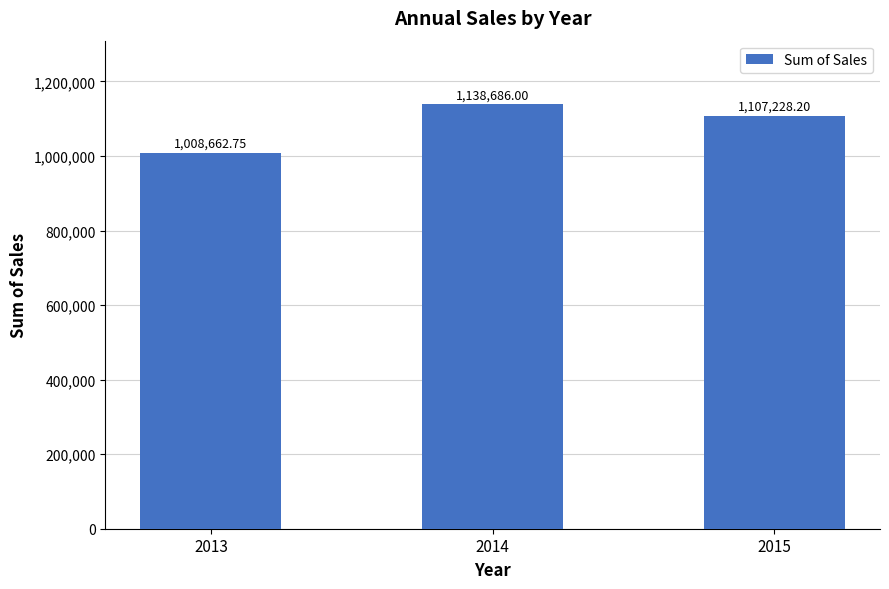

List the labels in order of value, smallest first.

2013, 2015, 2014